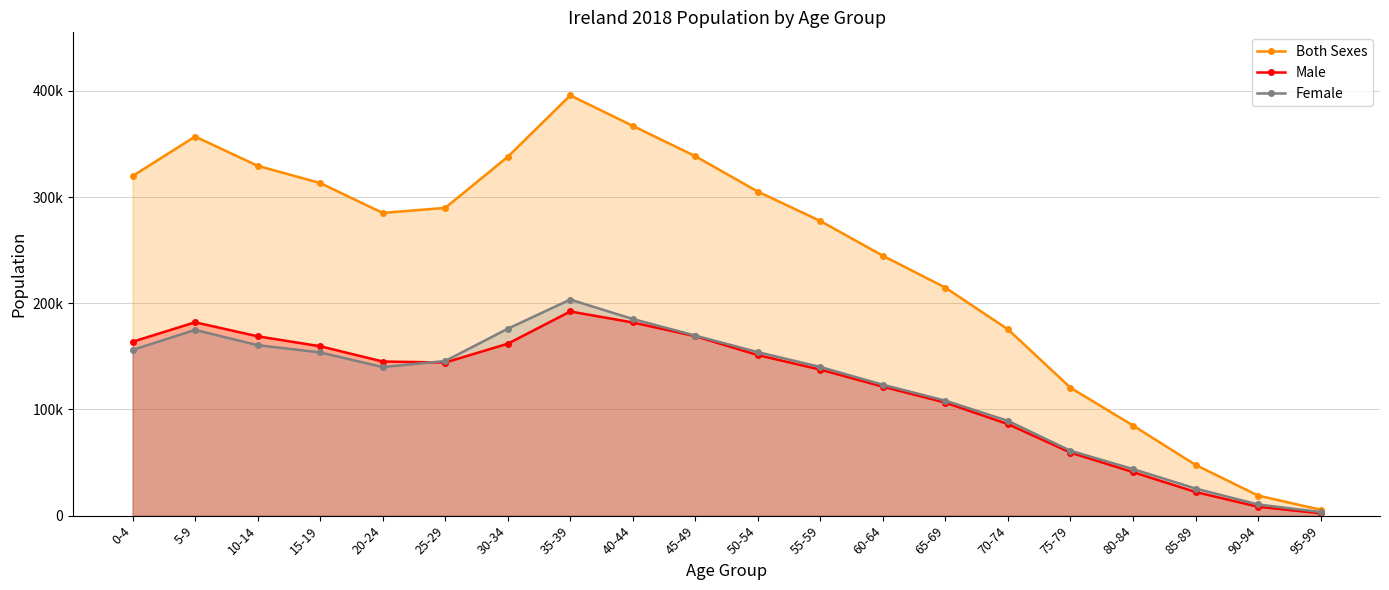

True or false: Male and Both Sexes intersect in this chart.

False